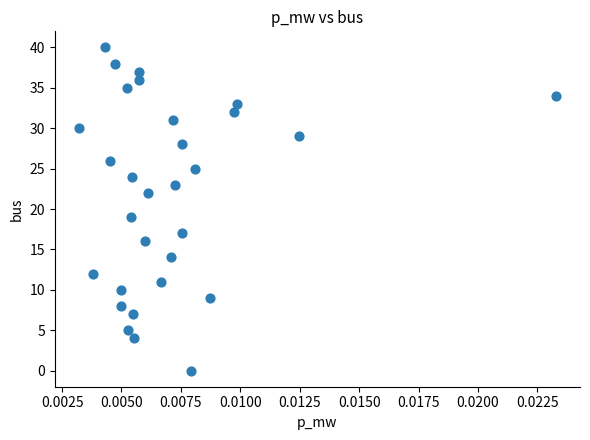

What Y value in the scatter plot is closest to 20?

19